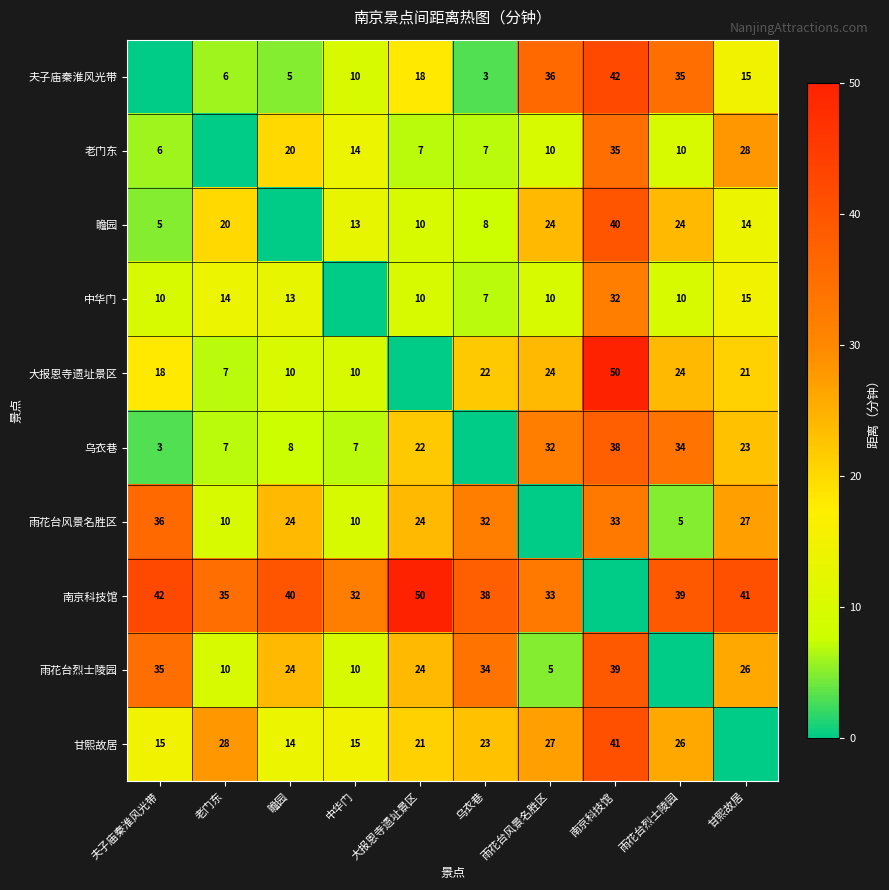

Is the value of 夫子庙秦淮风光带 at 乌衣巷 greater than the value of 瞻园 at 南京科技馆?

No